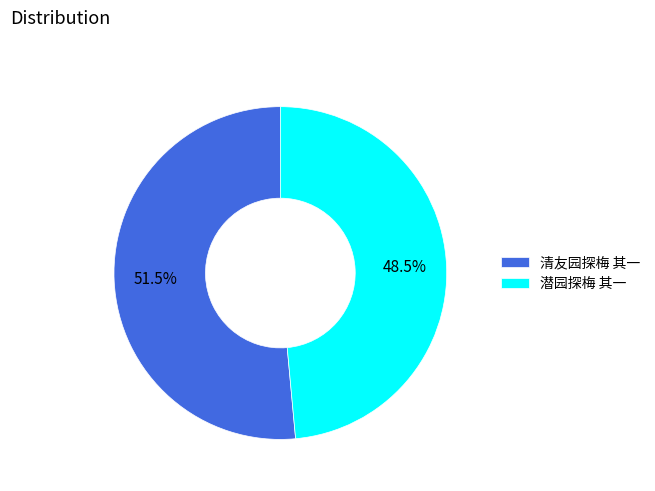

What is the ratio of the value at 潜园探梅 其一 to the value at 清友园探梅 其一?

0.9